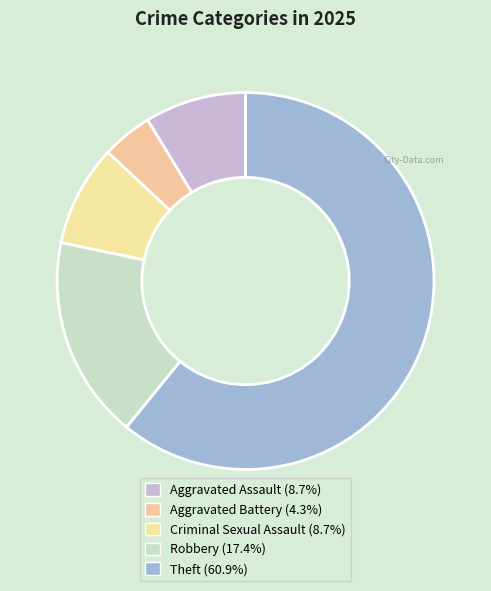

Which slice represents more than half of the pie?

Theft